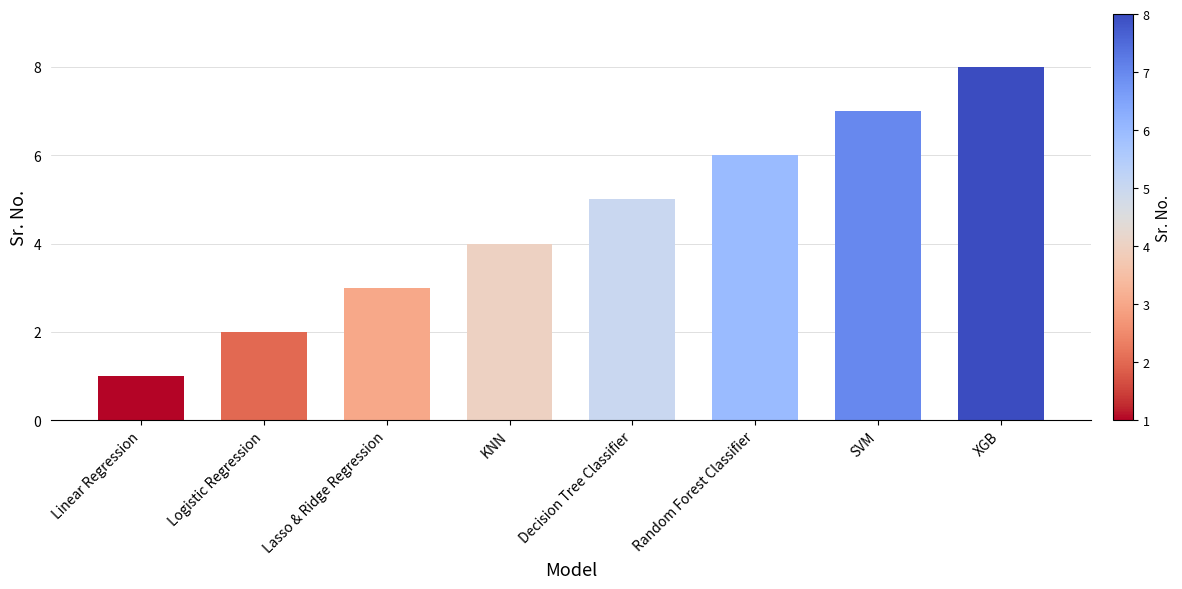

Which label corresponds to the largest value in the chart?

XGB